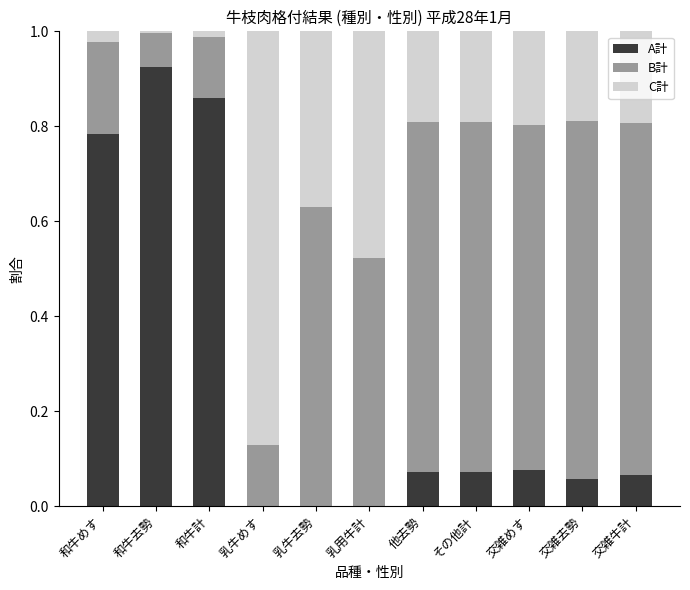

True or false: A計 has a value of 1.6 at 和牛去勢.

False